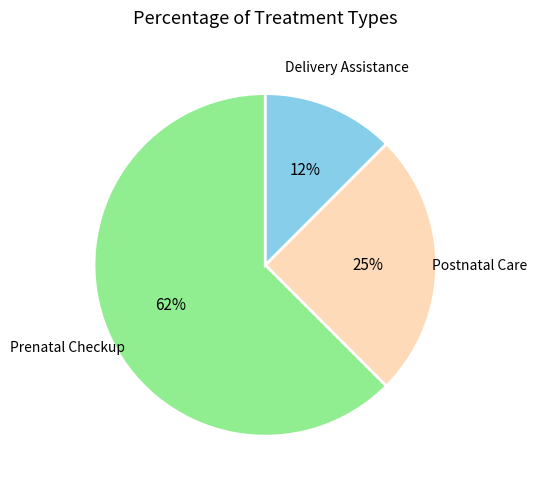

True or false: Delivery Assistance accounts for 21% of the total.

False